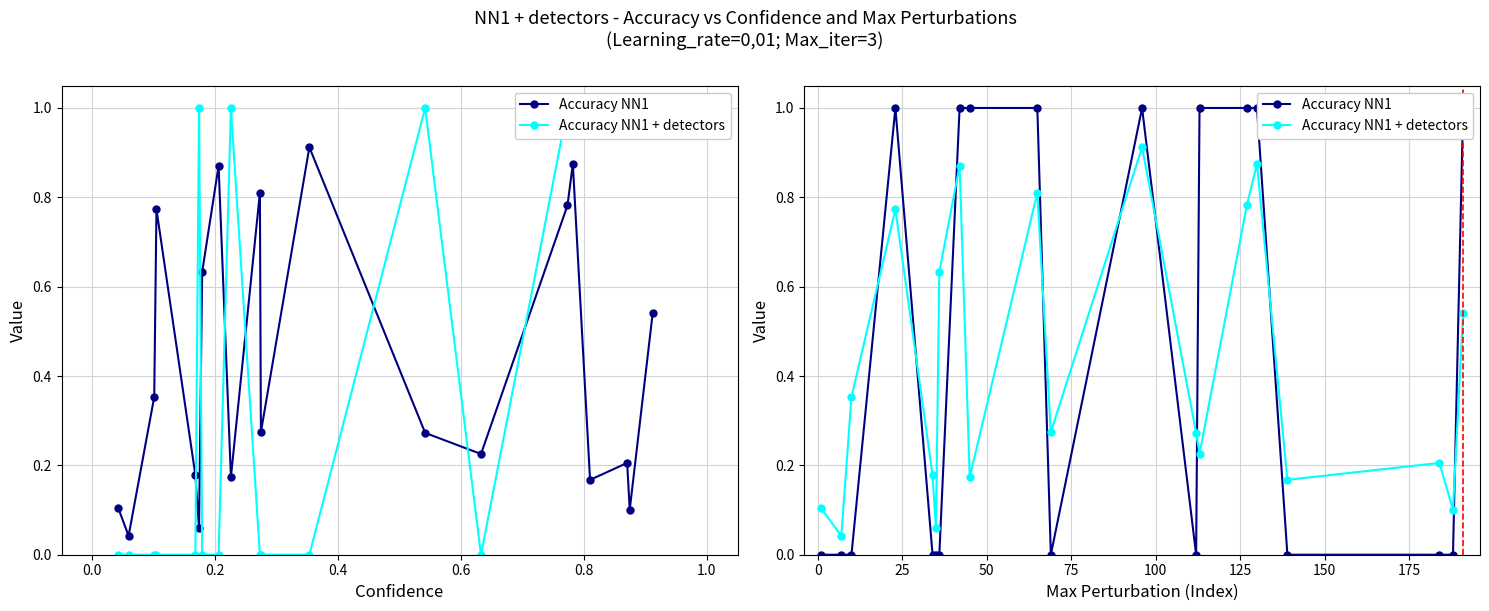

What is the difference between the maximum and minimum values in the Accuracy NN1 series?

1.0